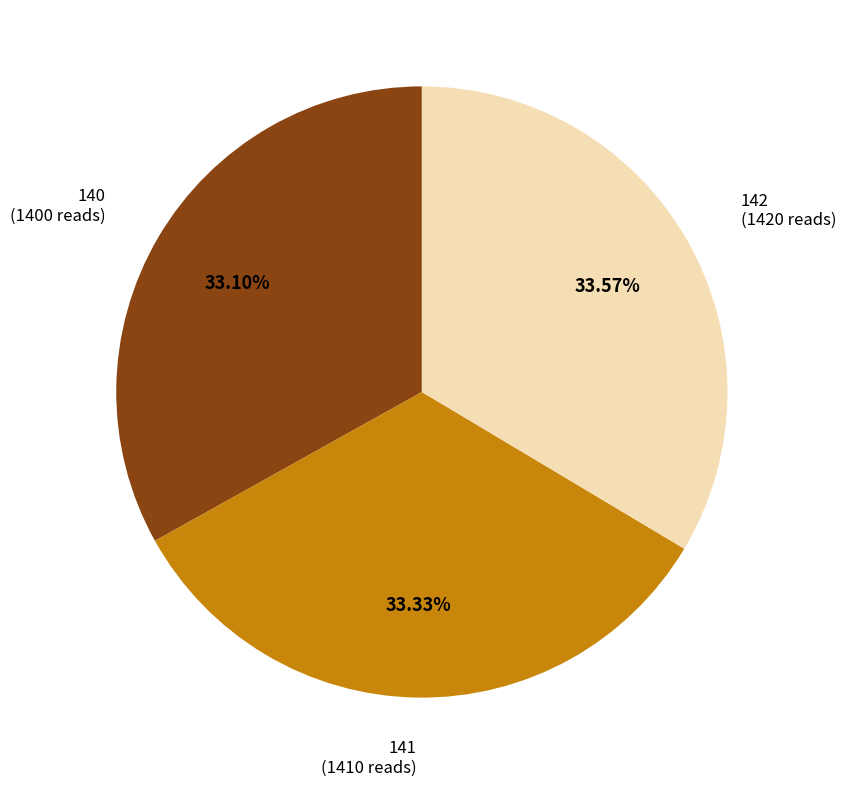

How many slices are in this pie chart?

3